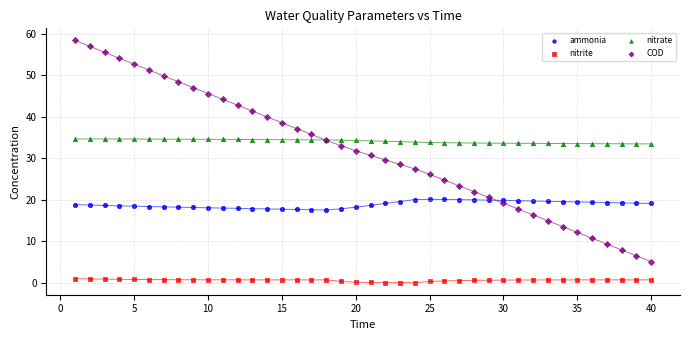

What are all the series names shown in the legend?

ammonia, nitrite, nitrate, COD